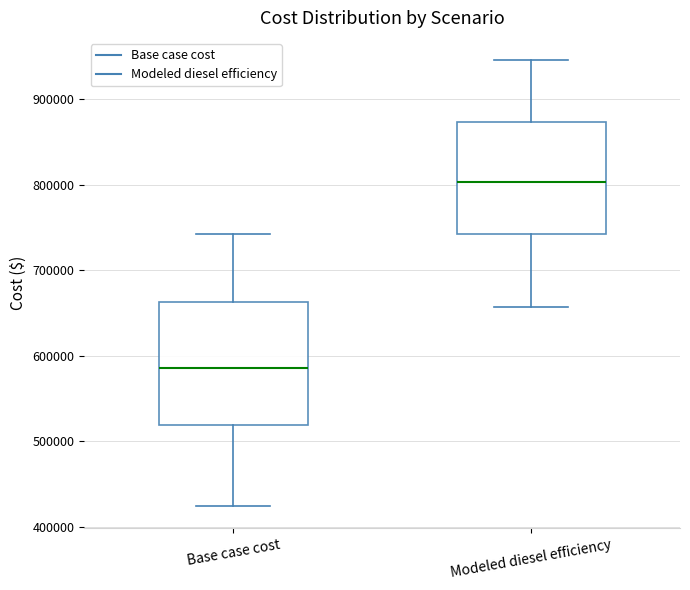

Where is the upper edge of the box for Modeled diesel efficiency on the y-axis? The values are not printed on the chart, so give them approximately, as read against the axis.

870000